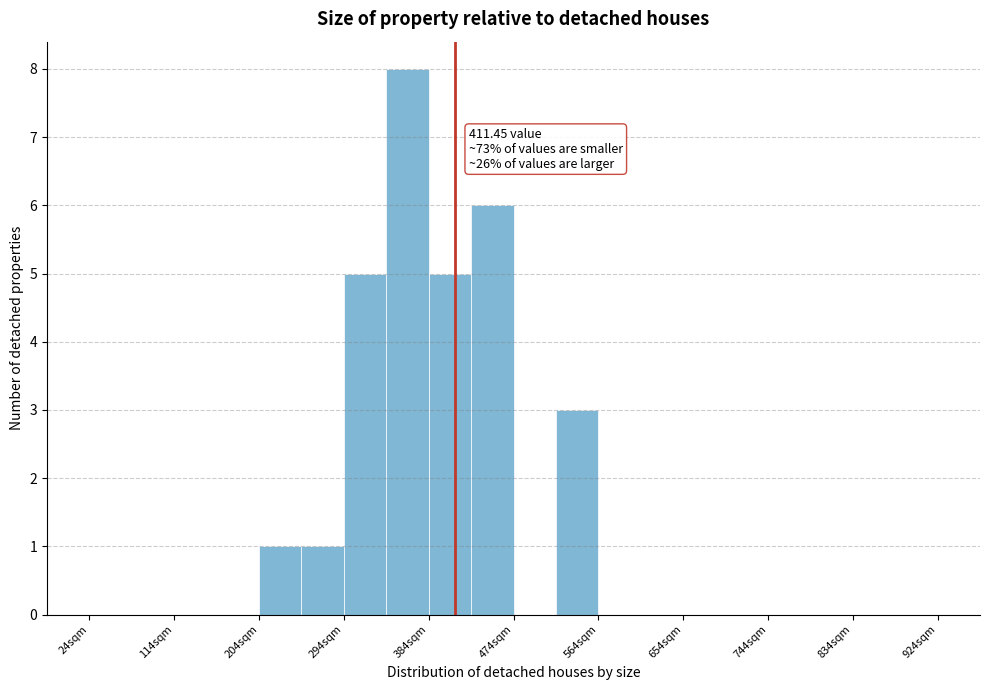

Over which range of the x-axis is the bar tallest?

339 to 384